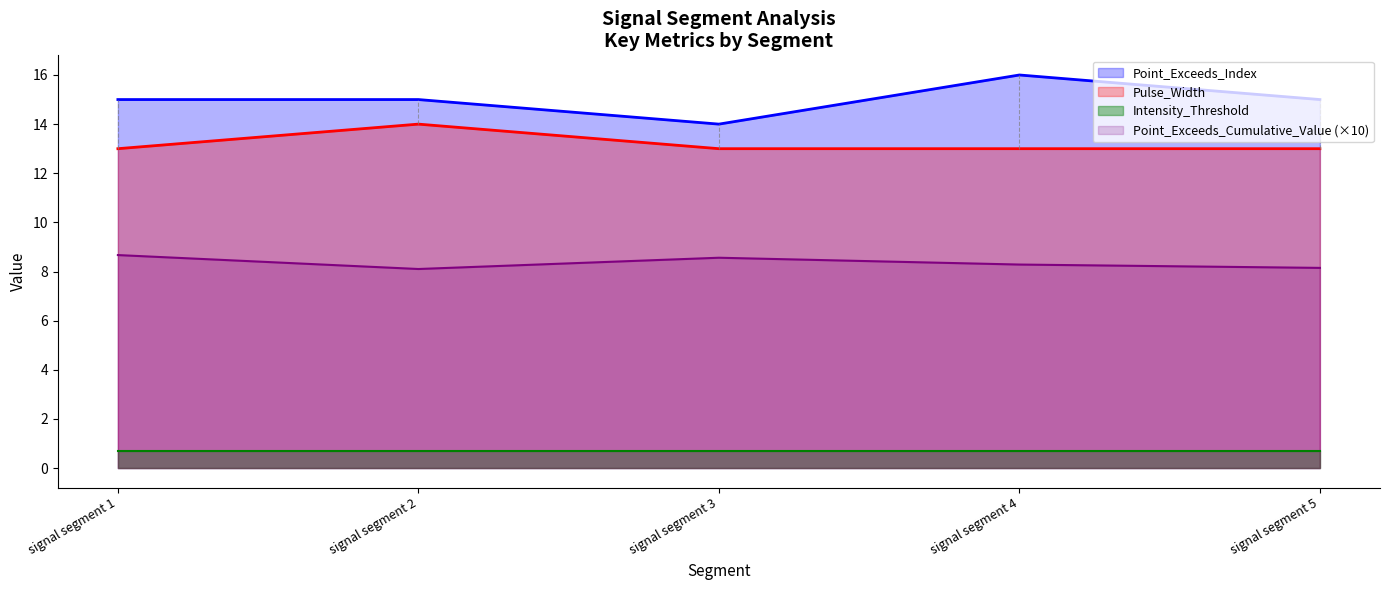

How many Point_Exceeds_Cumulative_Value values are between 8 and 9?

5